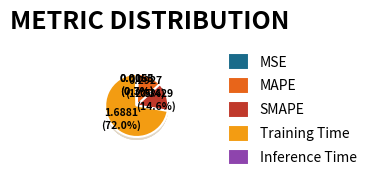

To the nearest percent, what portion does SMAPE represent?

15%